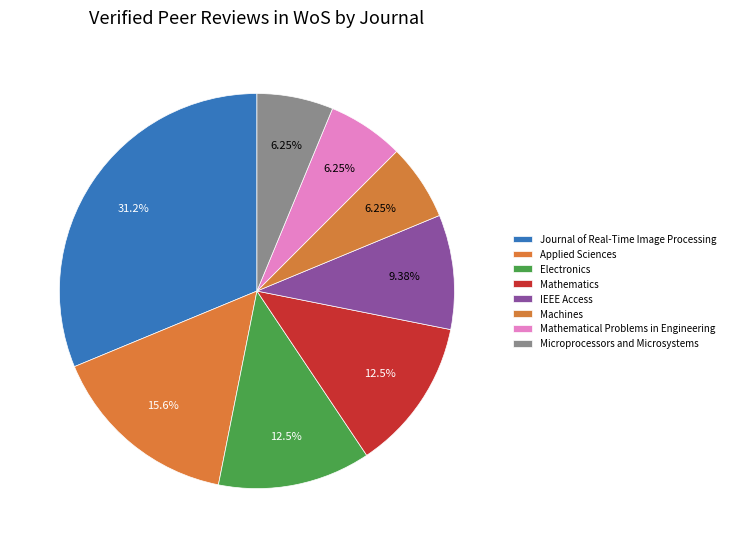

What is the largest slice in the pie chart?

Journal of Real-Time Image Processing